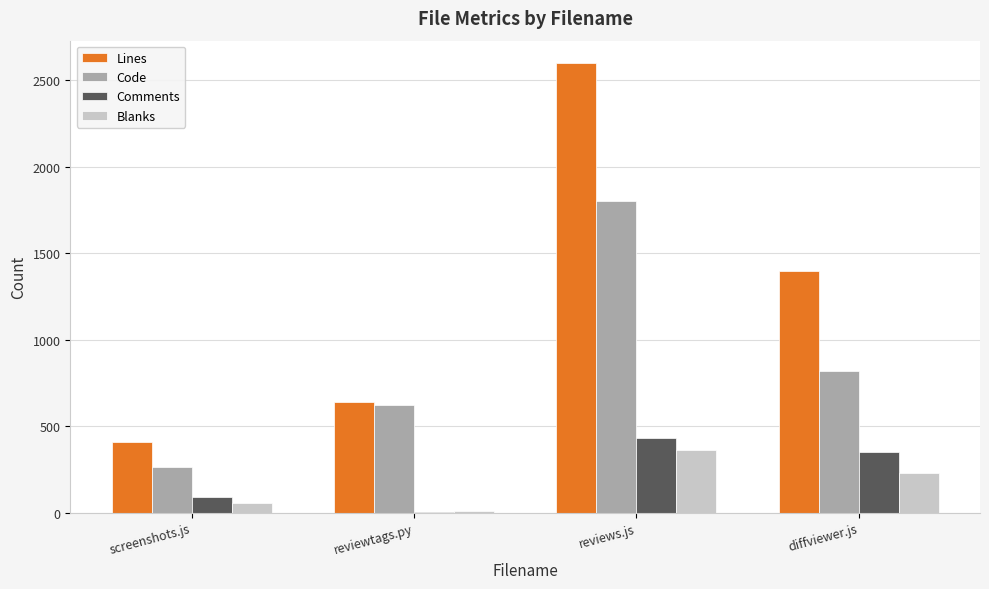

Which series has the largest total across all categories?

Lines